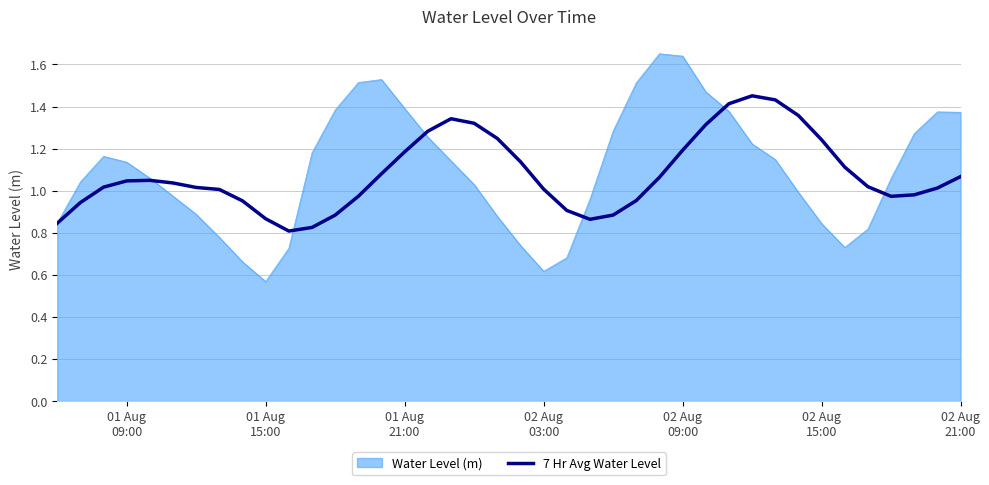

Which series has the widest spread of values?

Water Level (m)